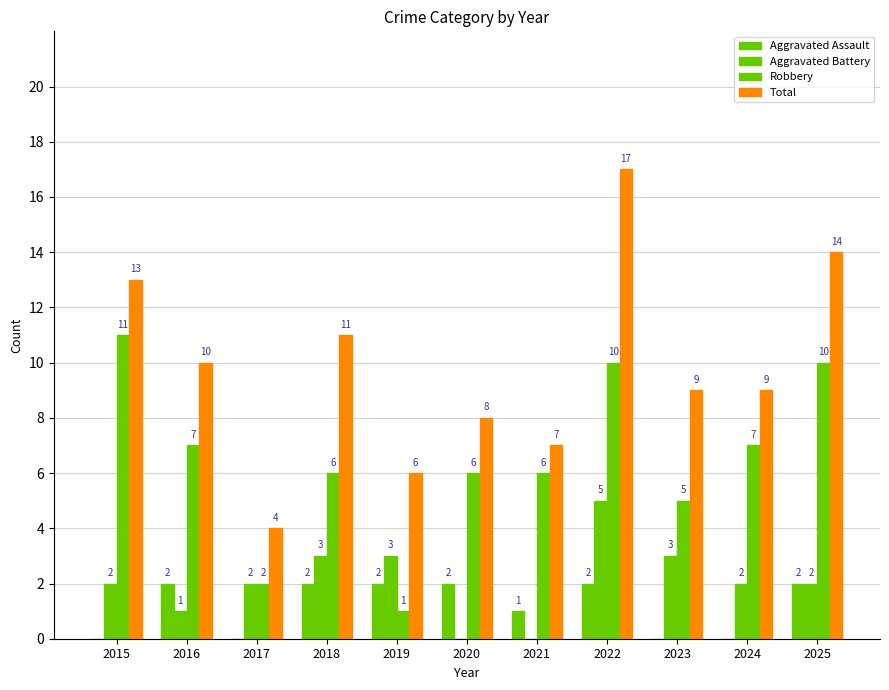

At which category is the sum across all series the highest?

2022